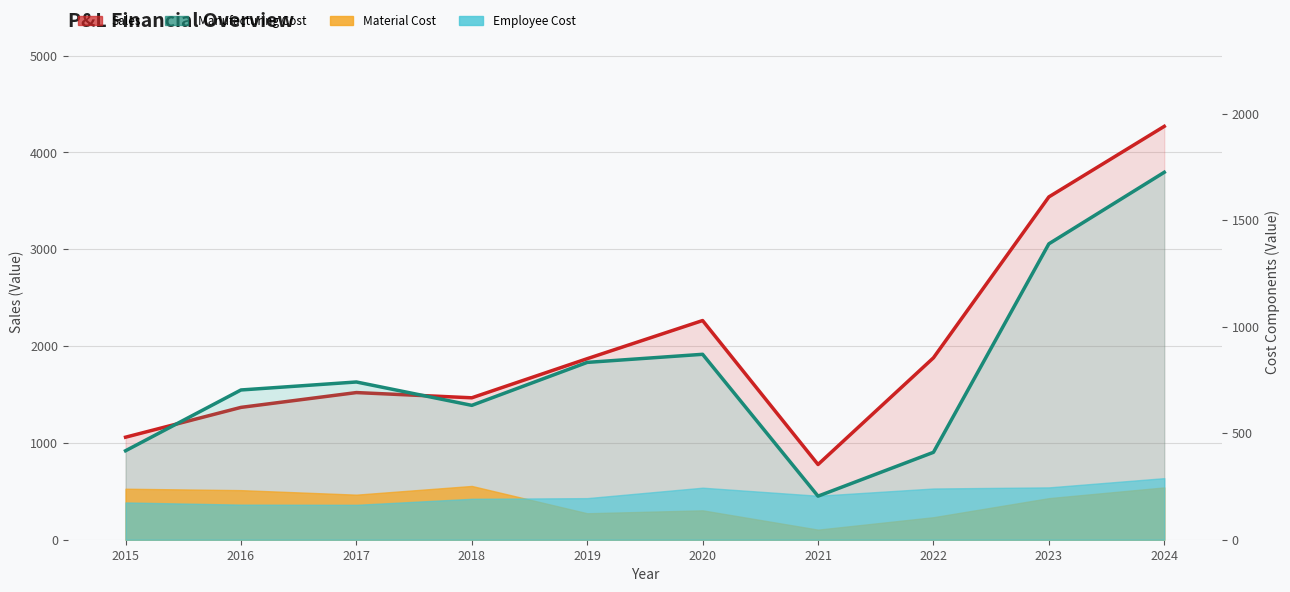

How many interior local valleys does the Sales series have?

2